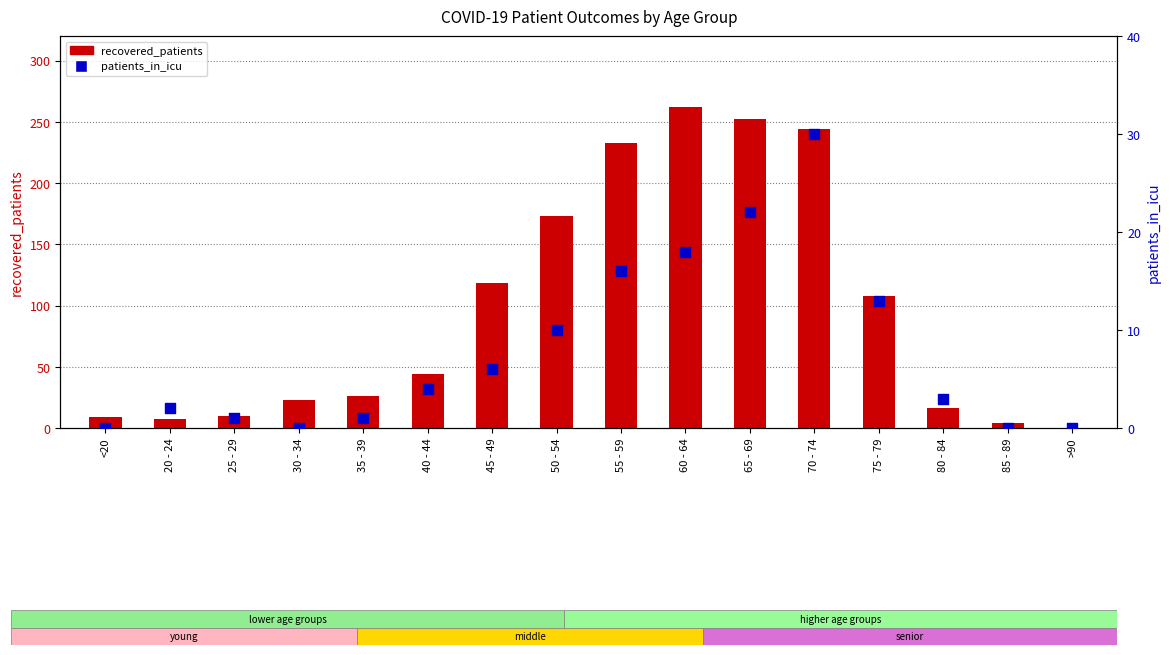

What are all the series names shown in the legend?

recovered_patients, patients_in_icu